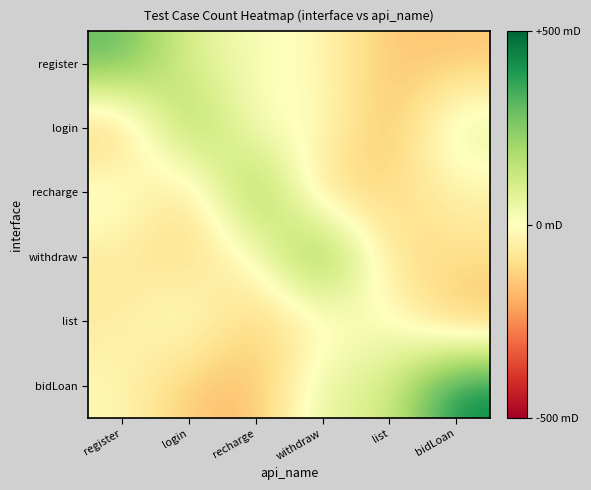

Reading left to right, transcribe all the data shown in this chart.

register: register=312.4	login=85.2	recharge=19.6	withdraw=-20.4	list=-153.2	bidLoan=-153.2
login: register=-182.6	login=259.9	recharge=-19.7	withdraw=12.4	list=-193.8	bidLoan=91.0
recharge: register=49.7	login=-136.3	recharge=304.5	withdraw=-145.0	list=-108.7	bidLoan=-42.6
withdraw: register=-70.4	login=-112.6	recharge=-16.4	withdraw=341.8	list=-112.4	bidLoan=-90.1
list: register=-63.2	login=35.6	recharge=-140.1	withdraw=-45.7	list=27.7	bidLoan=-186.1
bidLoan: register=-17.7	login=-148.8	recharge=-180.5	withdraw=84.7	list=89.7	bidLoan=442.5